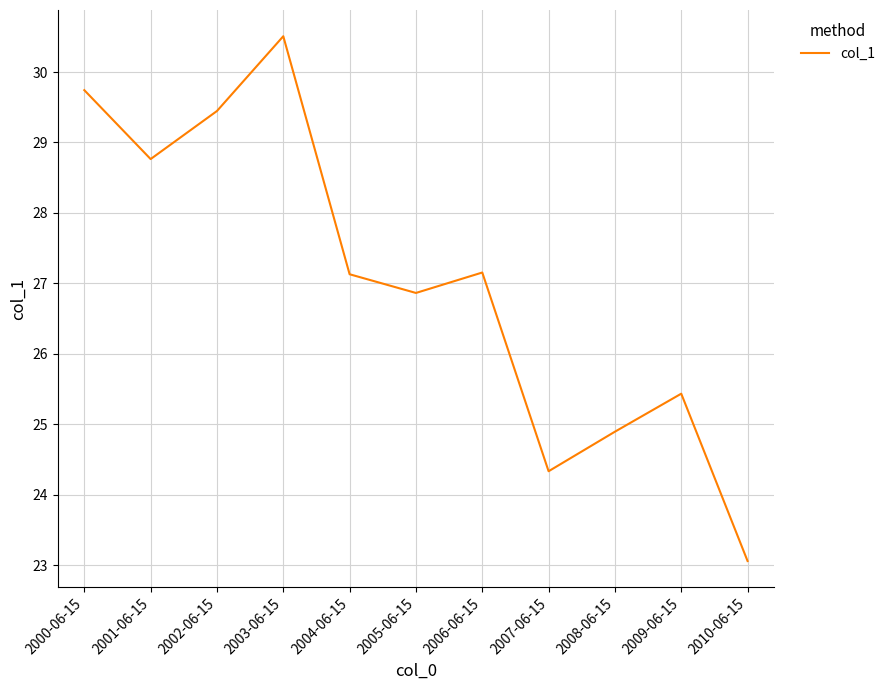

Between 2000-06-15 and 2010-06-15, which is larger?

2000-06-15